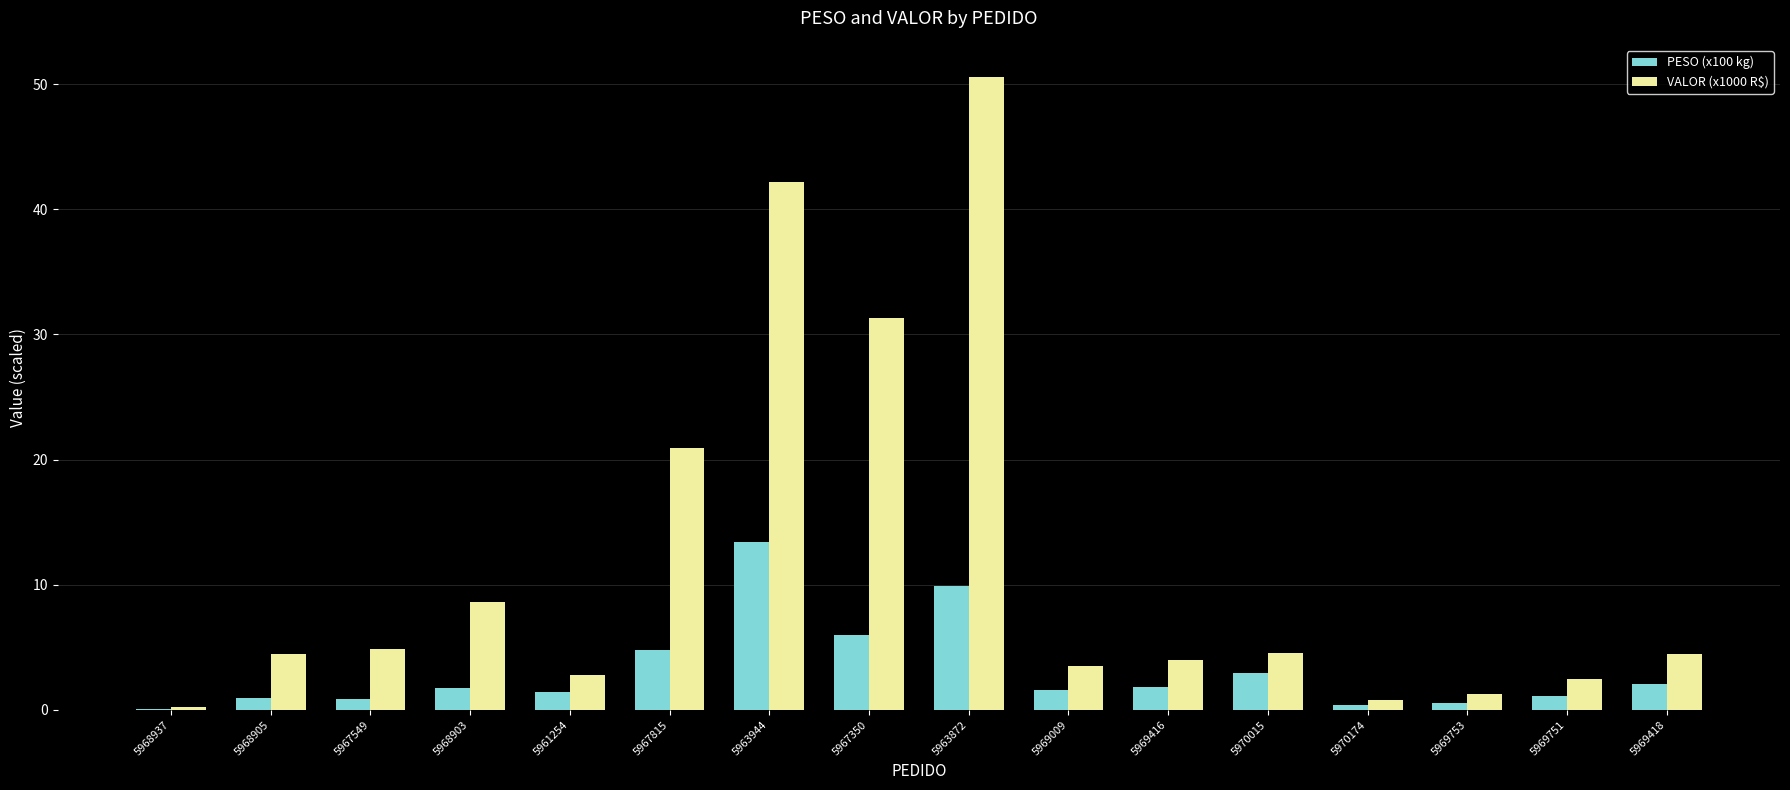

What is the sum of the PESO (x100 kg) values at 5969009 and 5970015?

4.6